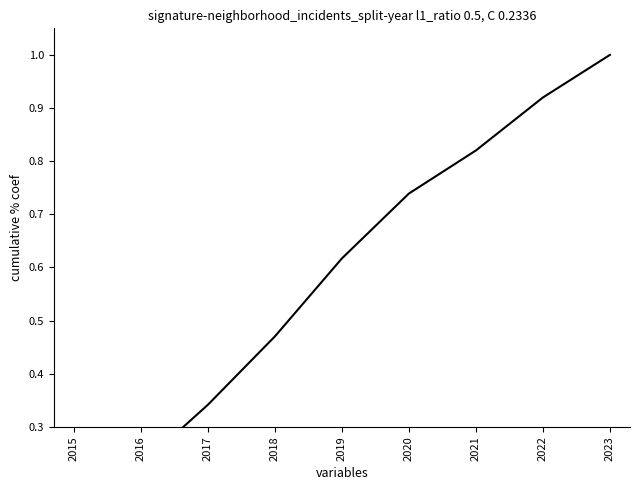

What is the difference between the second highest and minimum values?

0.8